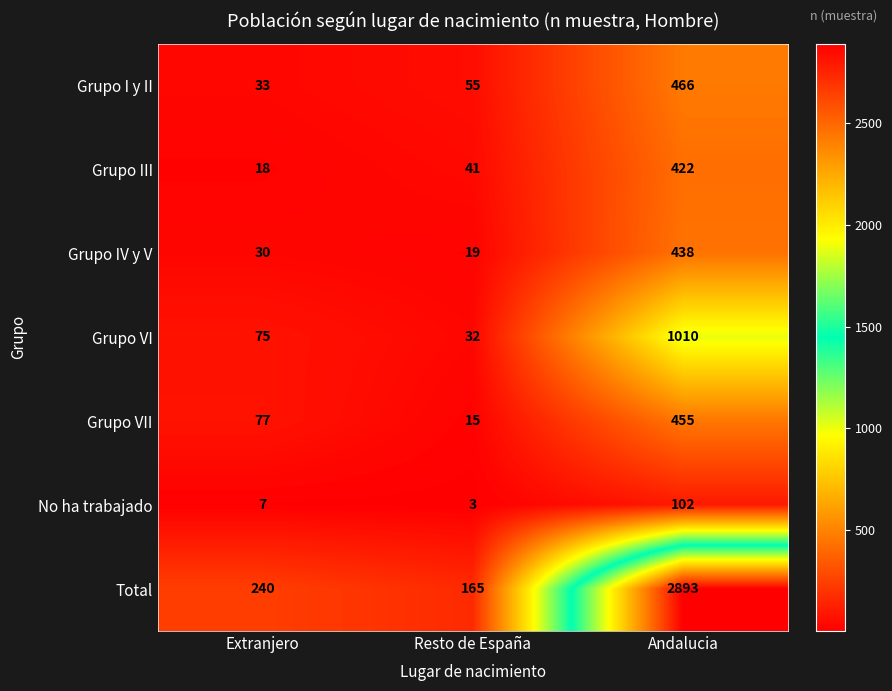

What is the sum of all Total values?

3298